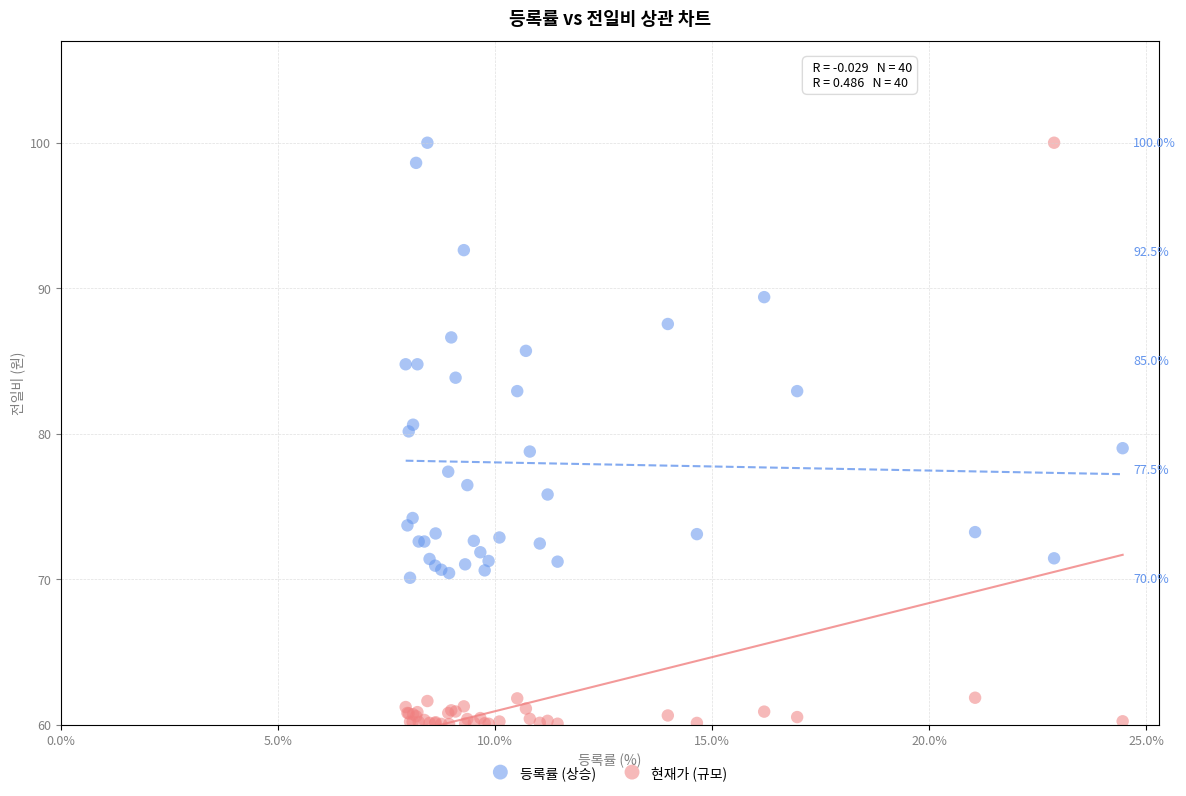

What are all the series names shown in the legend?

등록률 (상승), 현재가 (규모)